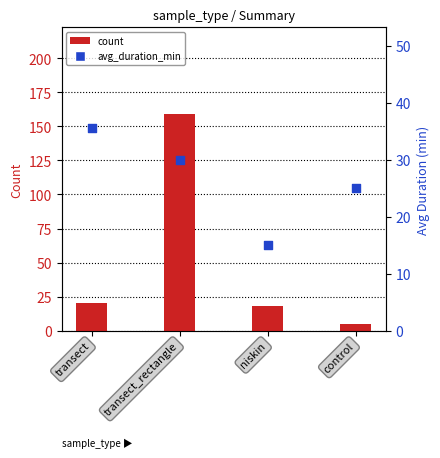

What are all the series names shown in the legend?

count, avg_duration_min